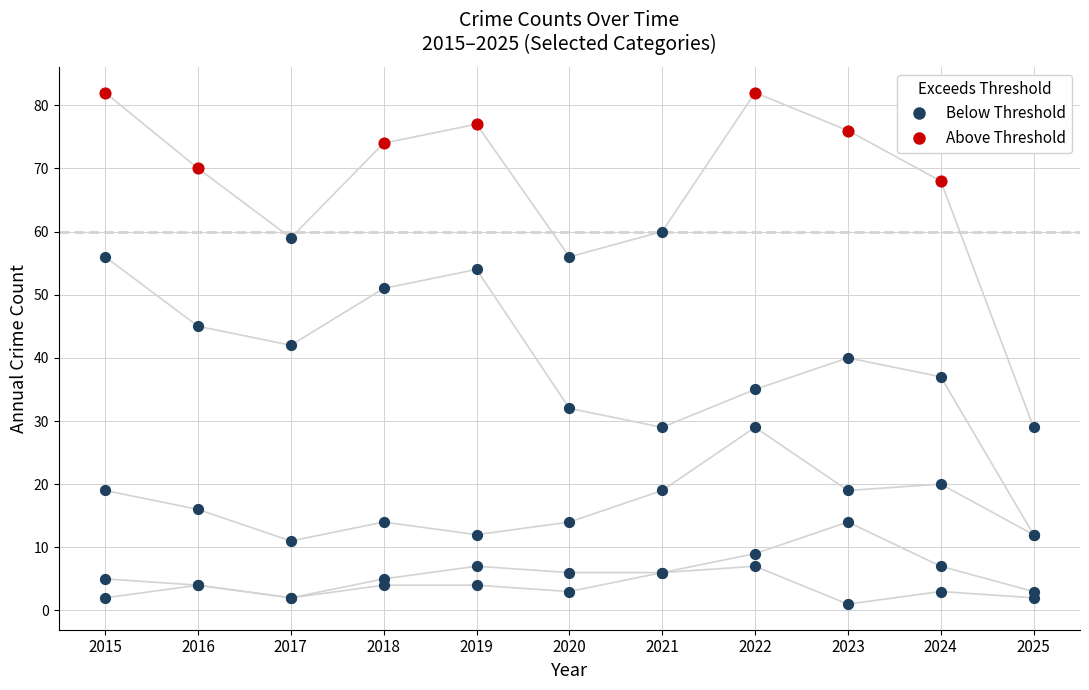

What is the total value across all series at 2015?

164